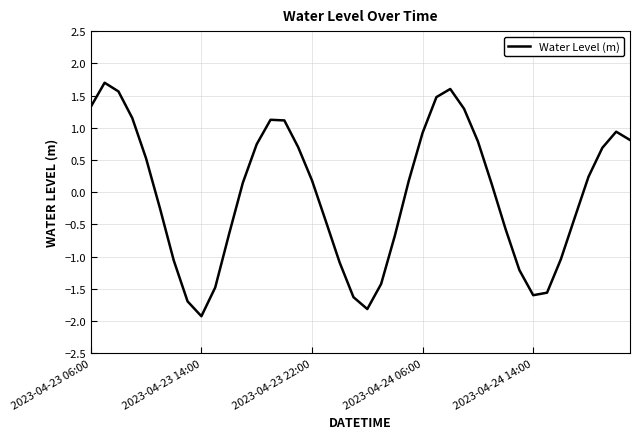

What is the greatest value displayed?

1.7